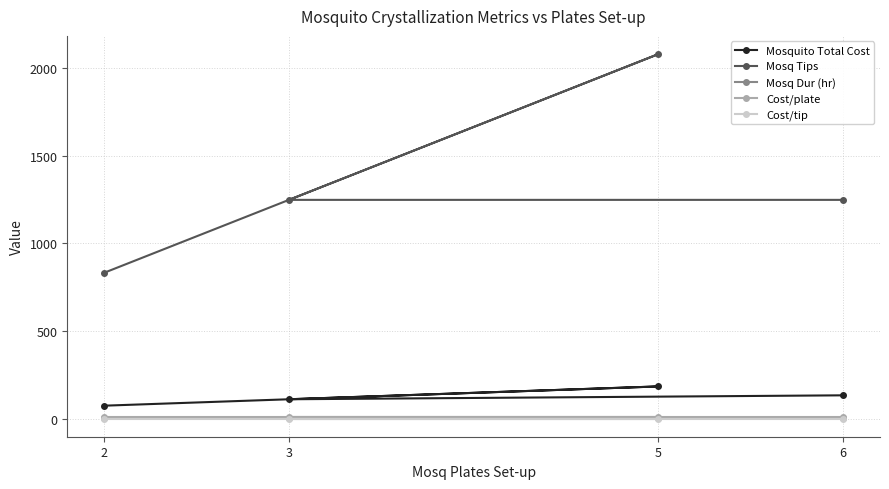

Which series changed the most between 6 and 3?

Mosquito Total Cost